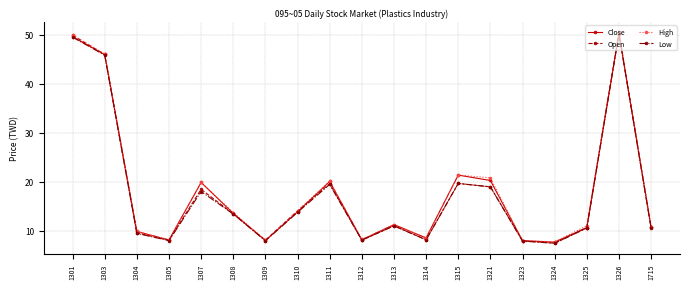

Is the value of High at 1314 greater than the value of Low at 1315?

No